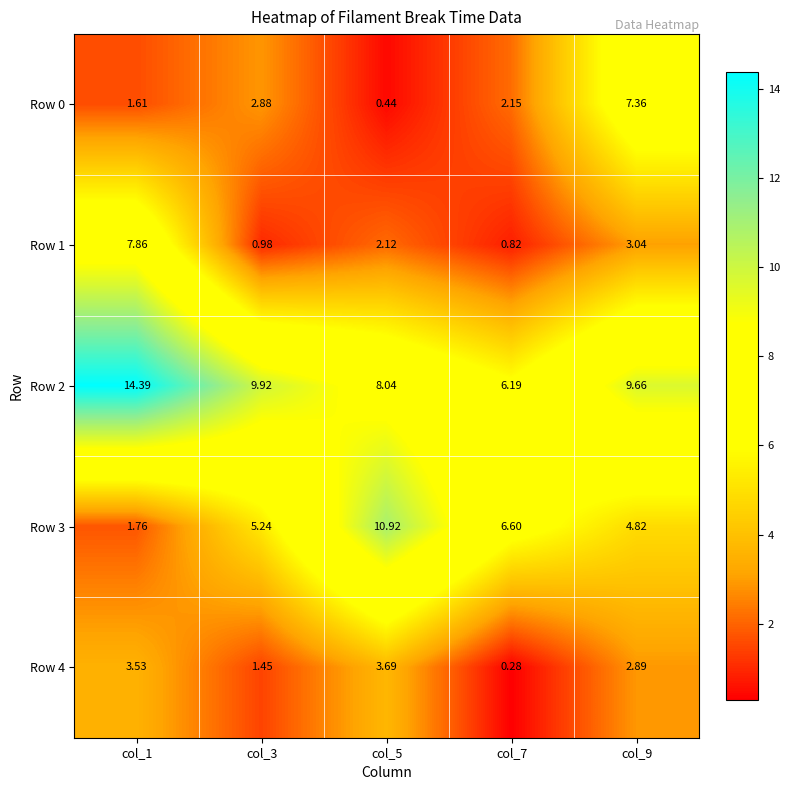

Is the value of Row 0 at col_5 greater than the value of Row 3 at col_3?

No